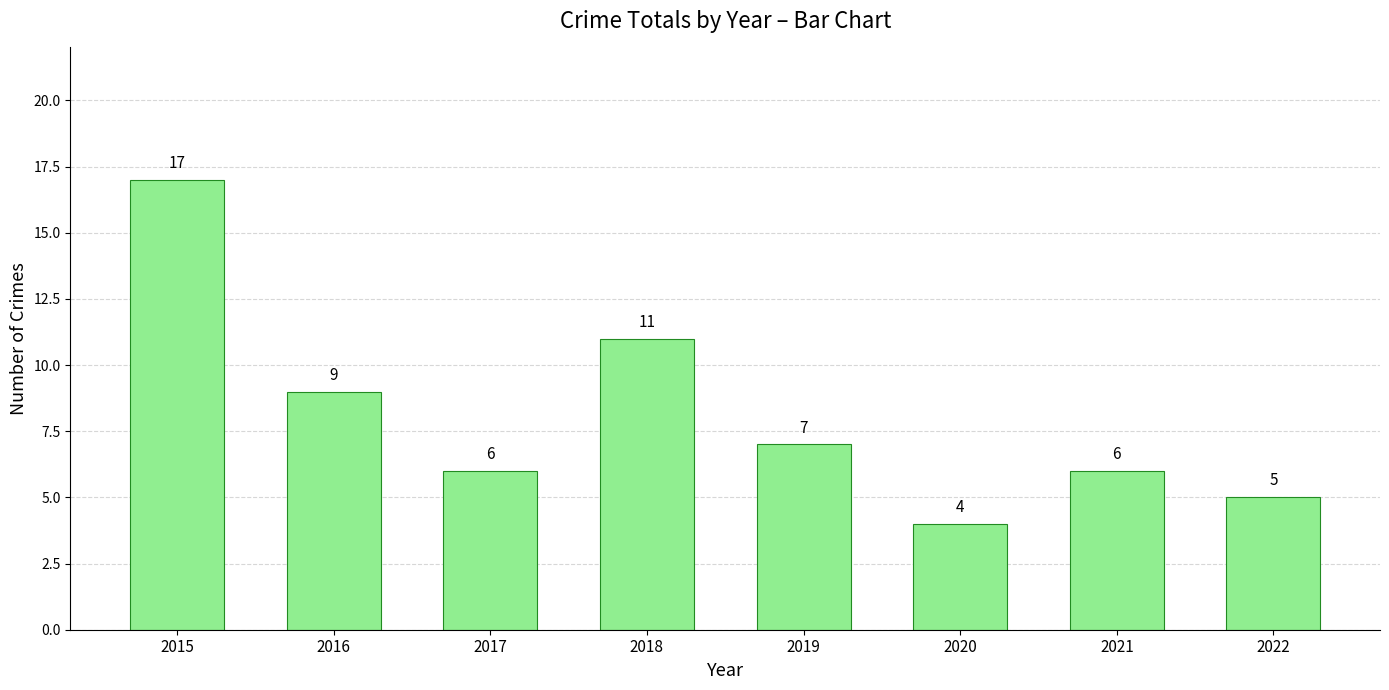

What is the maximum value shown in the chart?

17